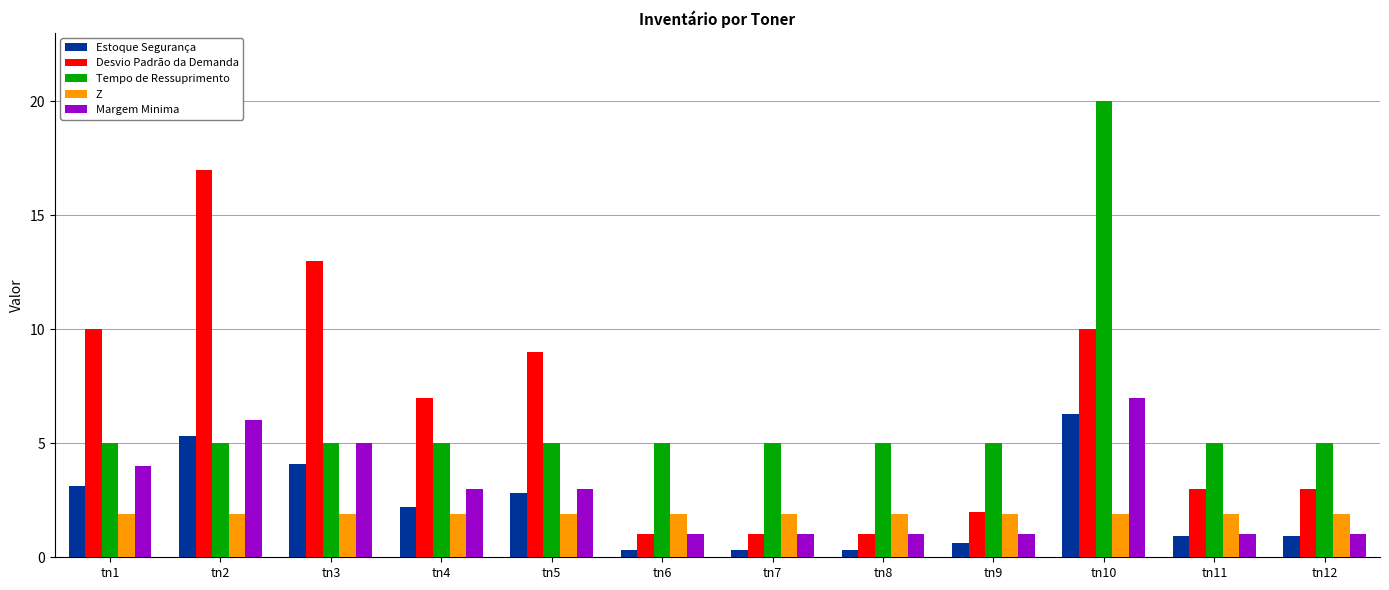

At which label does Desvio Padrão da Demanda first exceed 7?

tn1